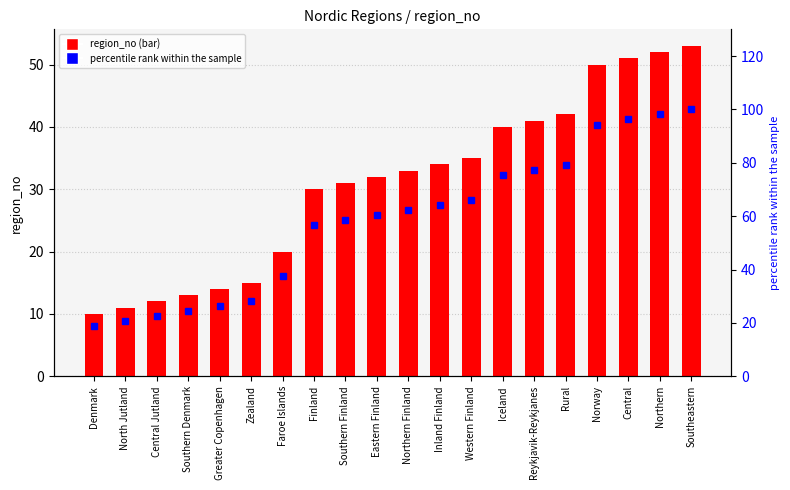

Which series has the largest total across all categories?

percentile rank within the sample